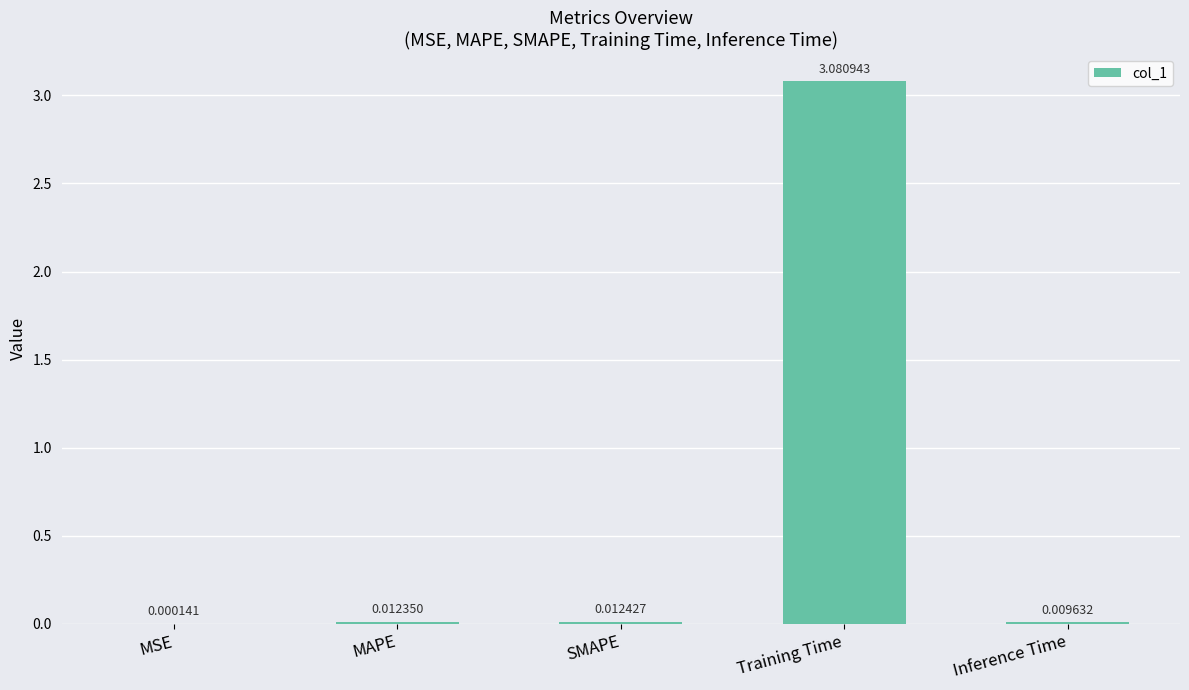

Which has a higher value, MSE or MAPE?

MAPE